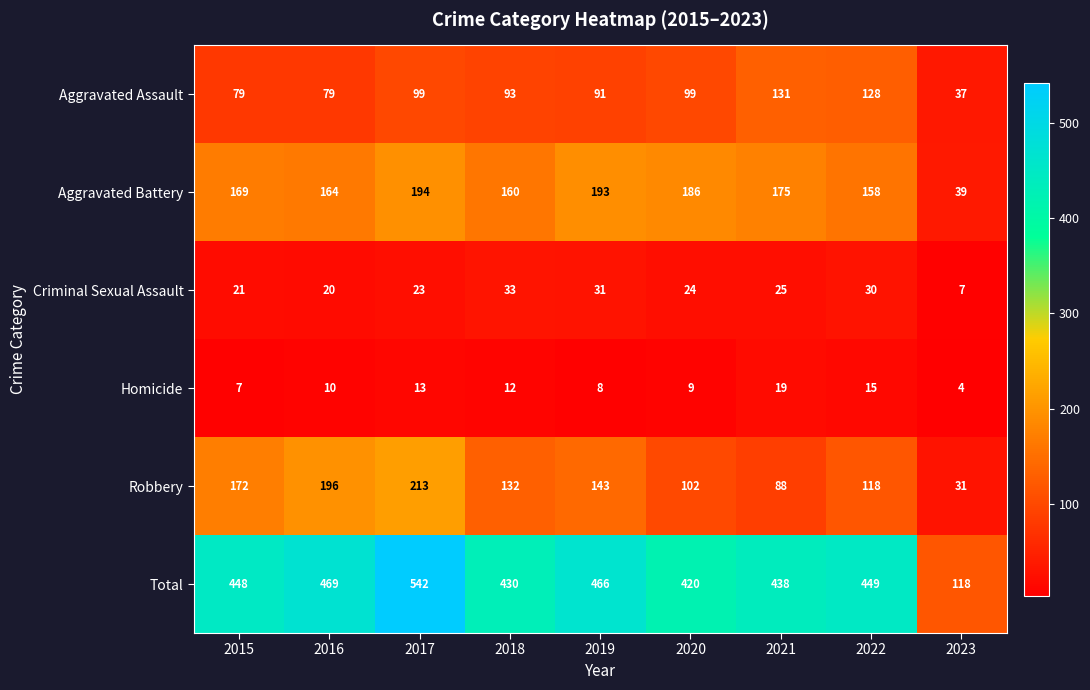

What is the maximum value shown in the chart?

542